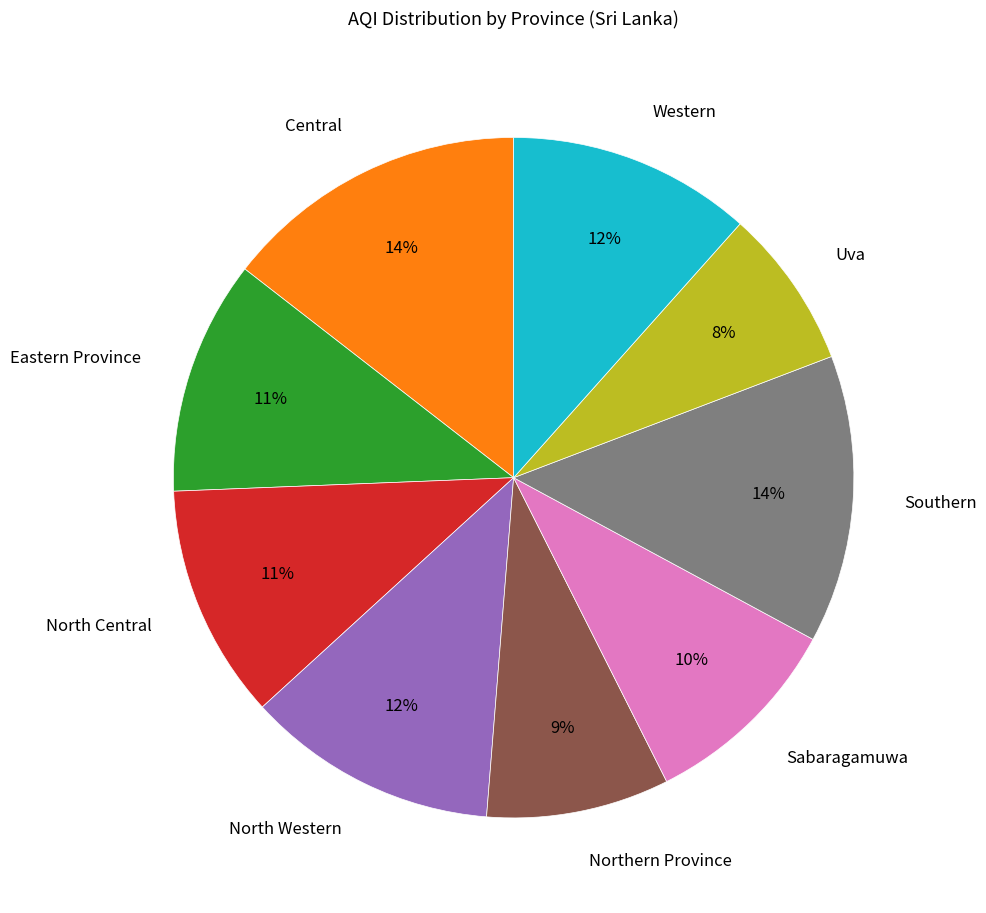

To the nearest percent, what is the difference between the North Western and Eastern Province slice percentages?

1%